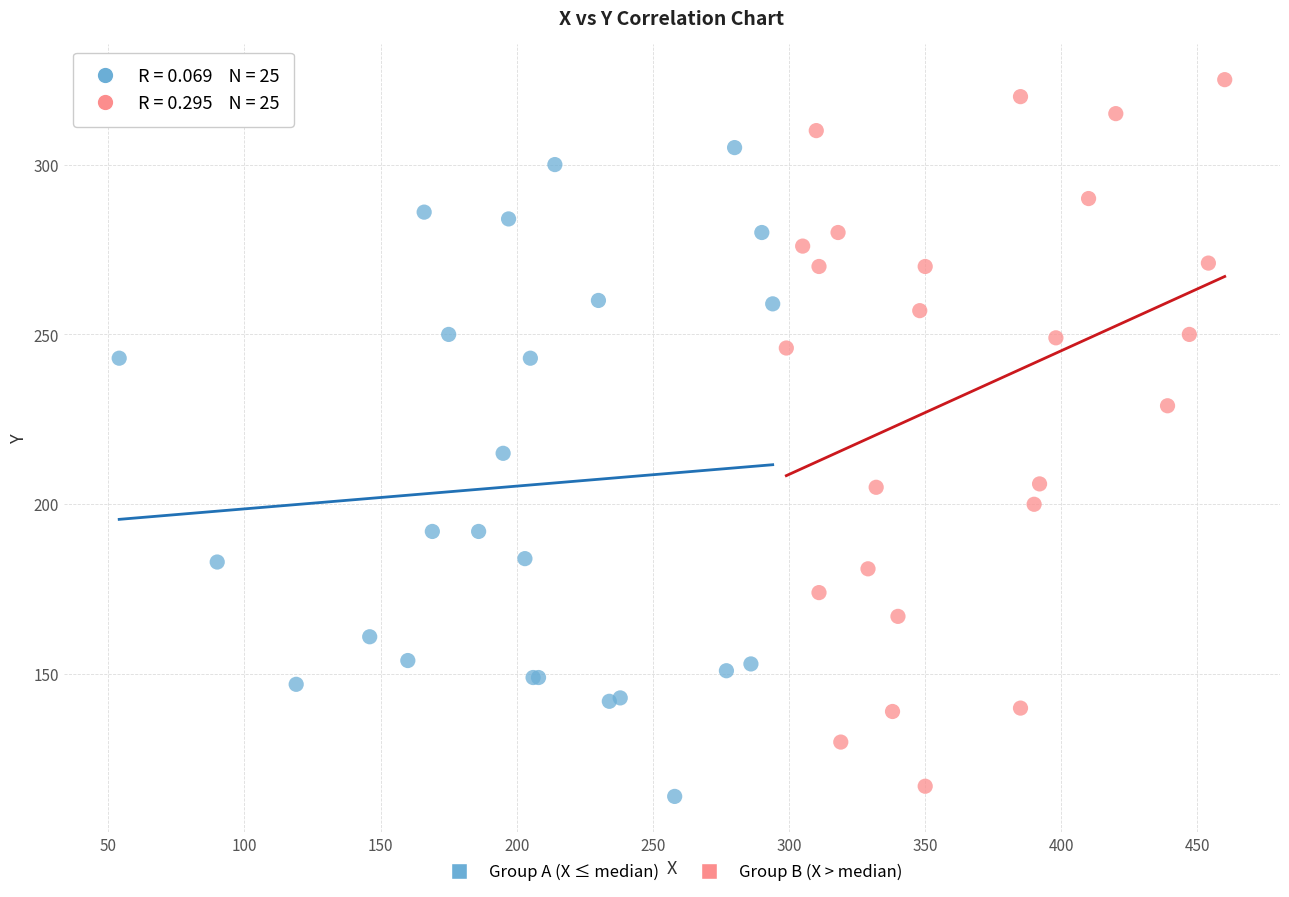

What are all the series names shown in the legend?

Group A (X ≤ median), Group B (X > median)